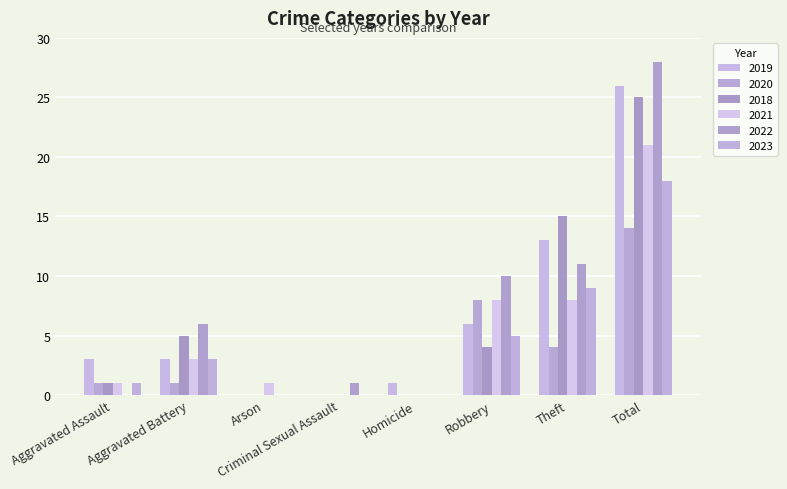

True or false: 2019 has a value of 6 at Robbery.

True